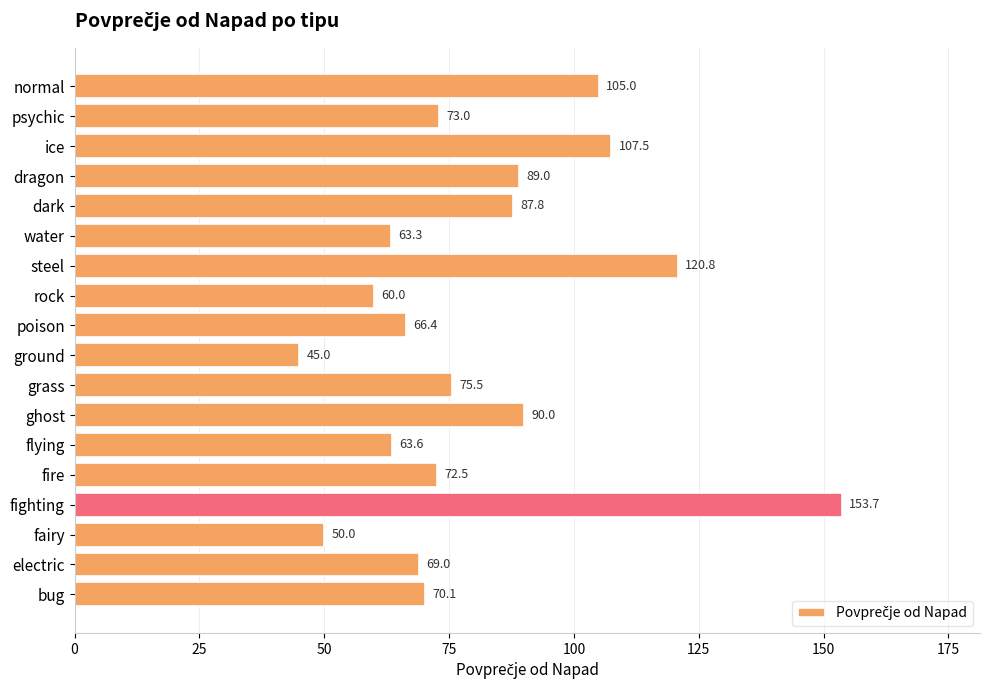

Rank the categories by value from lowest to highest.

ground, fairy, rock, water, flying, poison, electric, bug, fire, psychic, grass, dark, dragon, ghost, normal, ice, steel, fighting